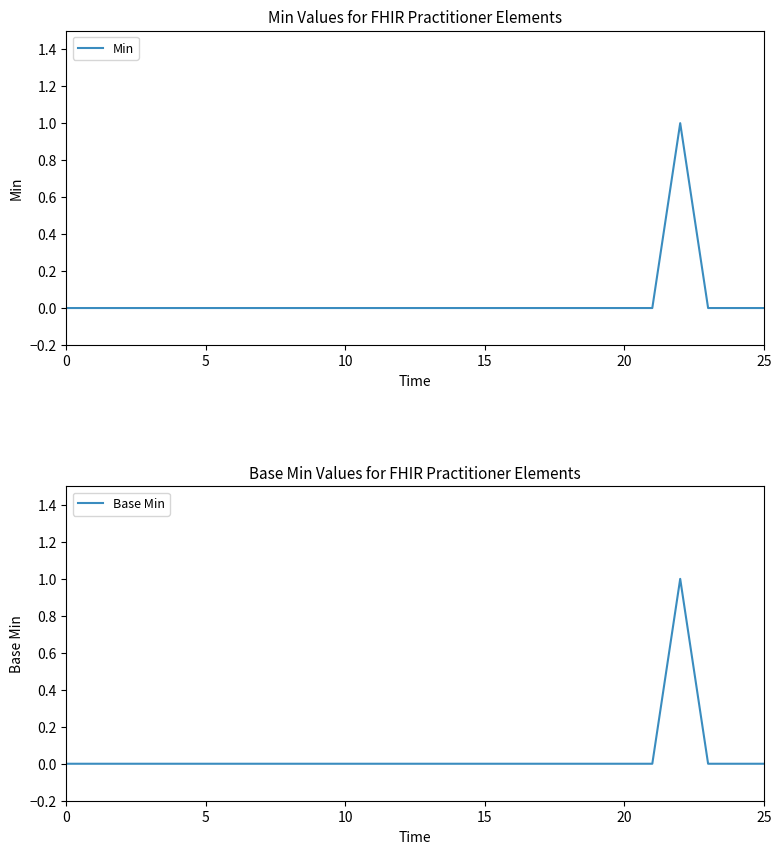

At 19, list the series in order from largest to smallest.

Min, Base Min